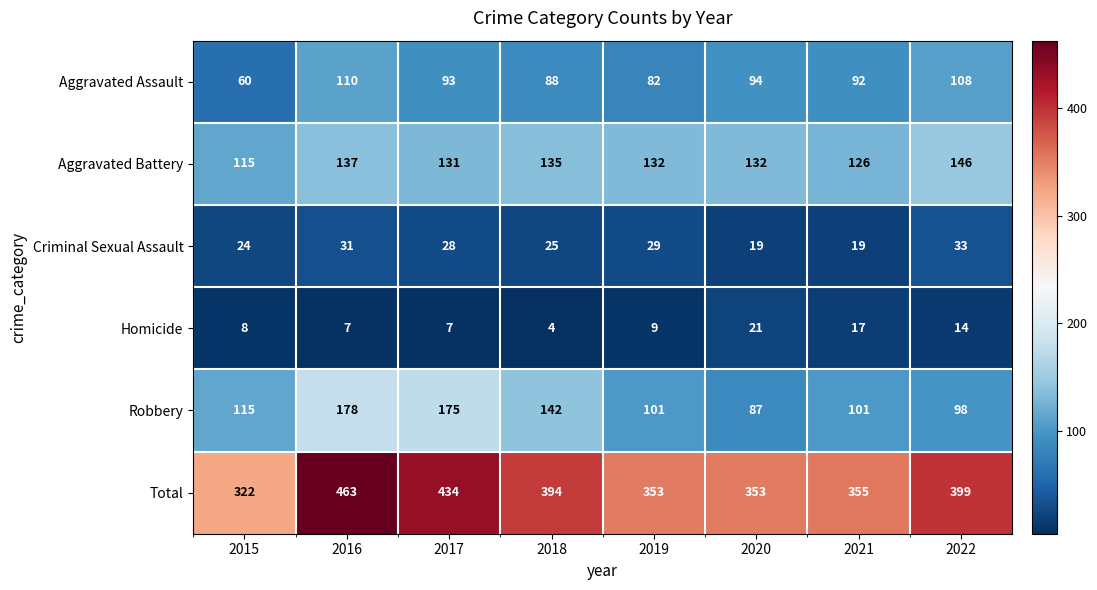

What is the total value across all series at 2018?

788